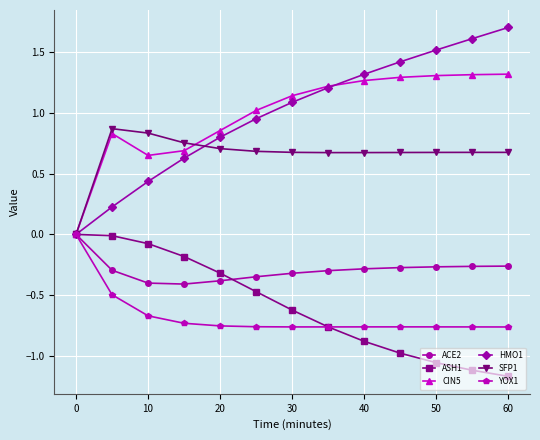

What are all the series names shown in the legend?

ACE2, ASH1, CIN5, HMO1, SFP1, YOX1